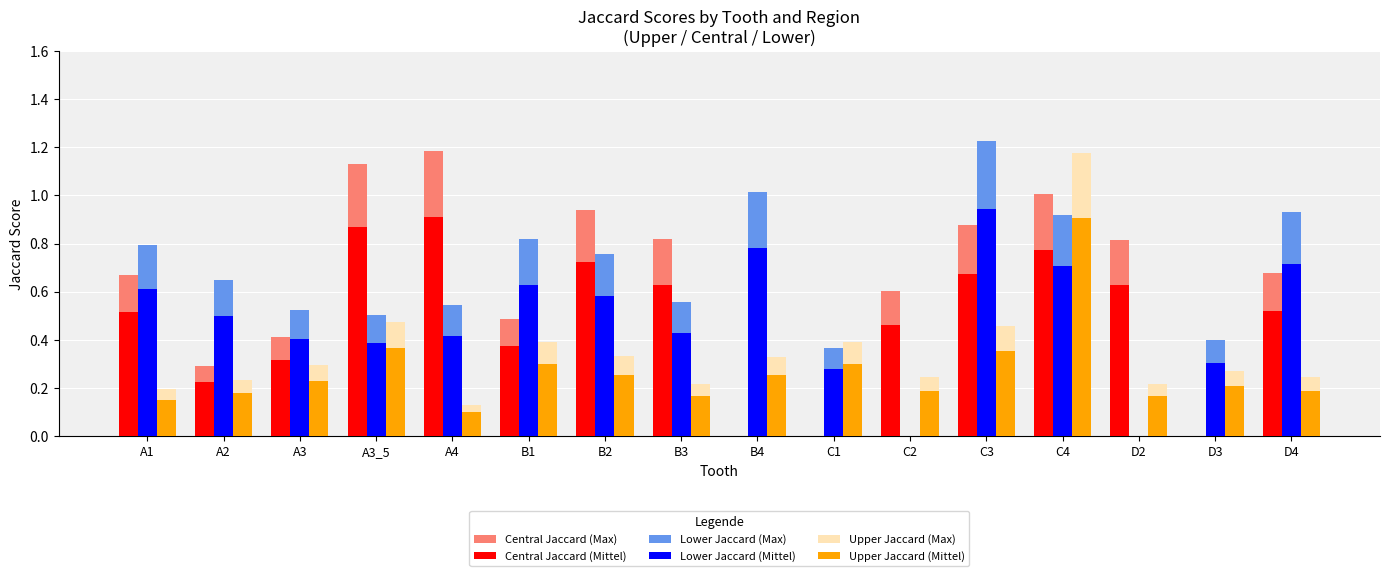

The value of Central Jaccard (Mittel) at A4 is 0.9. True or false?

True